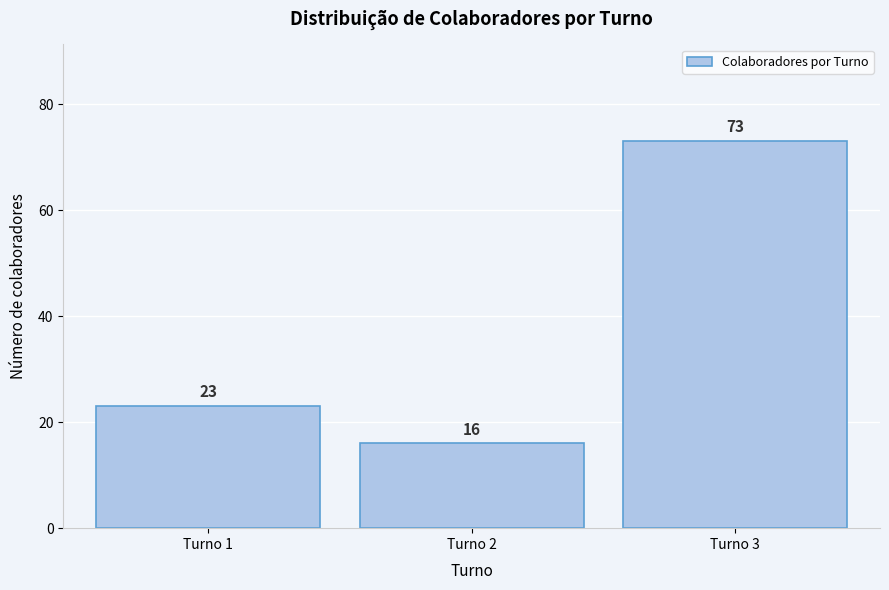

Reading left to right, list all the values displayed in this chart.

23	16	73